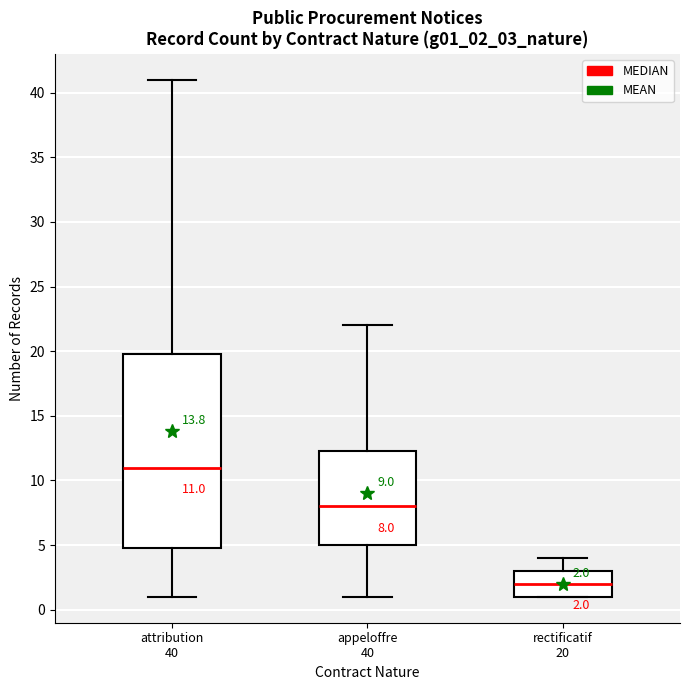

Which box has the highest median line?

attribution 40